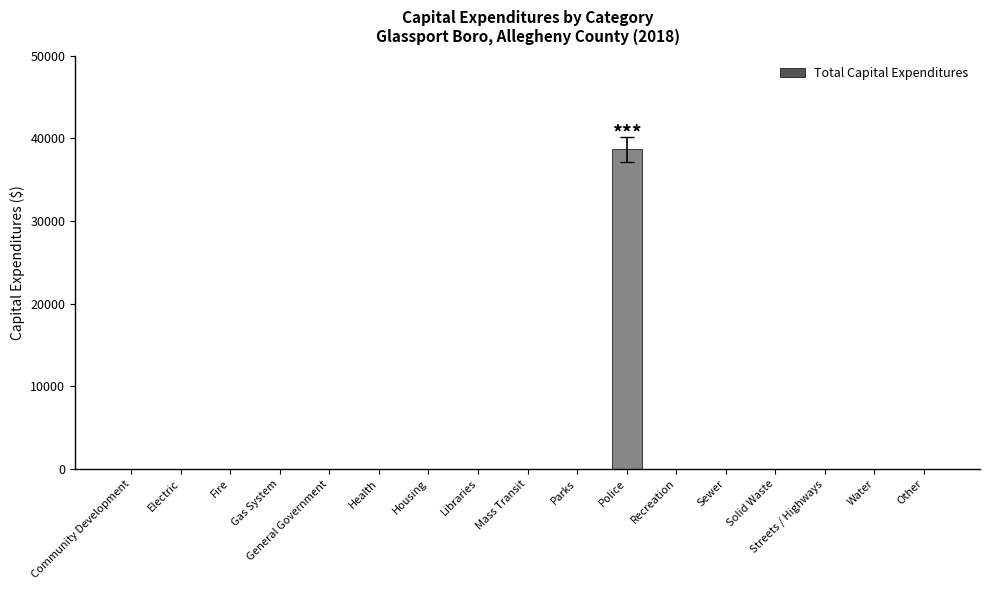

Reading right to left, list all the values displayed in this chart.

0	0	0	0	0	0	38648	0	0	0	0	0	0	0	0	0	0